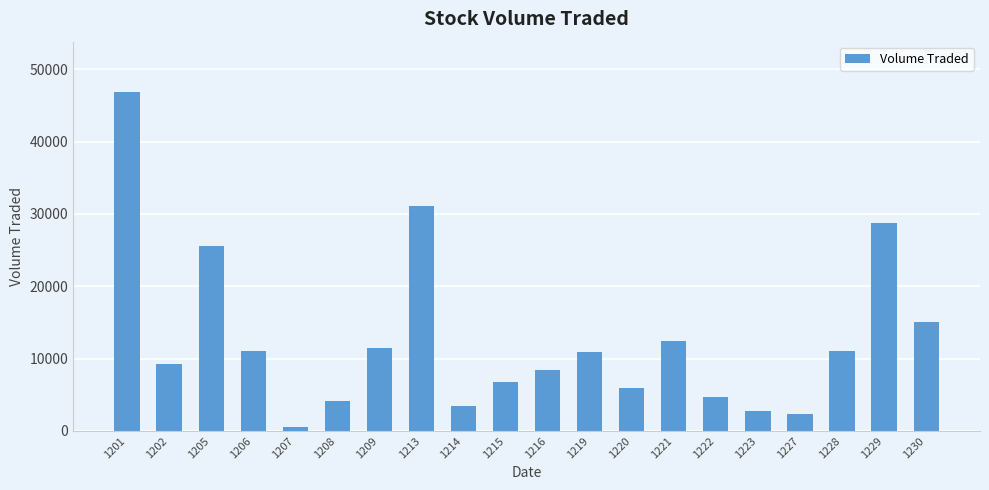

What is the smallest value displayed?

600